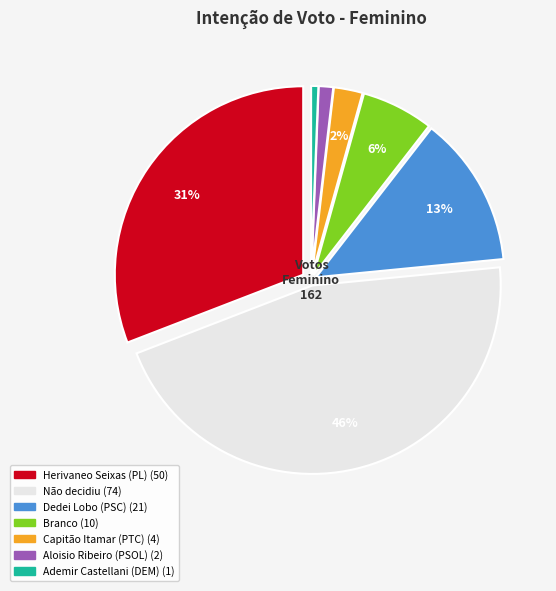

To the nearest percent, what is the difference between the largest and smallest slice percentages?

45%